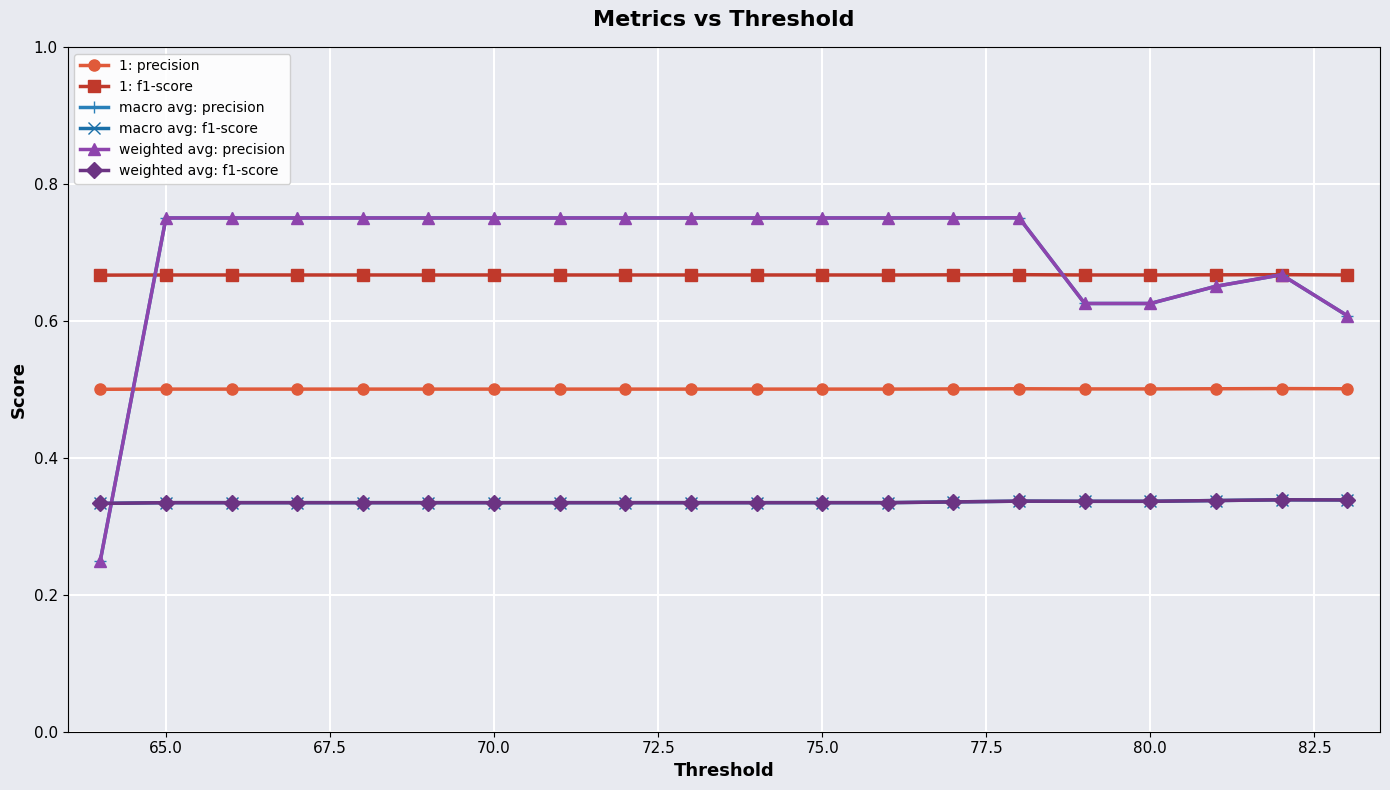

Is this an area chart (filled region under the line)?

No